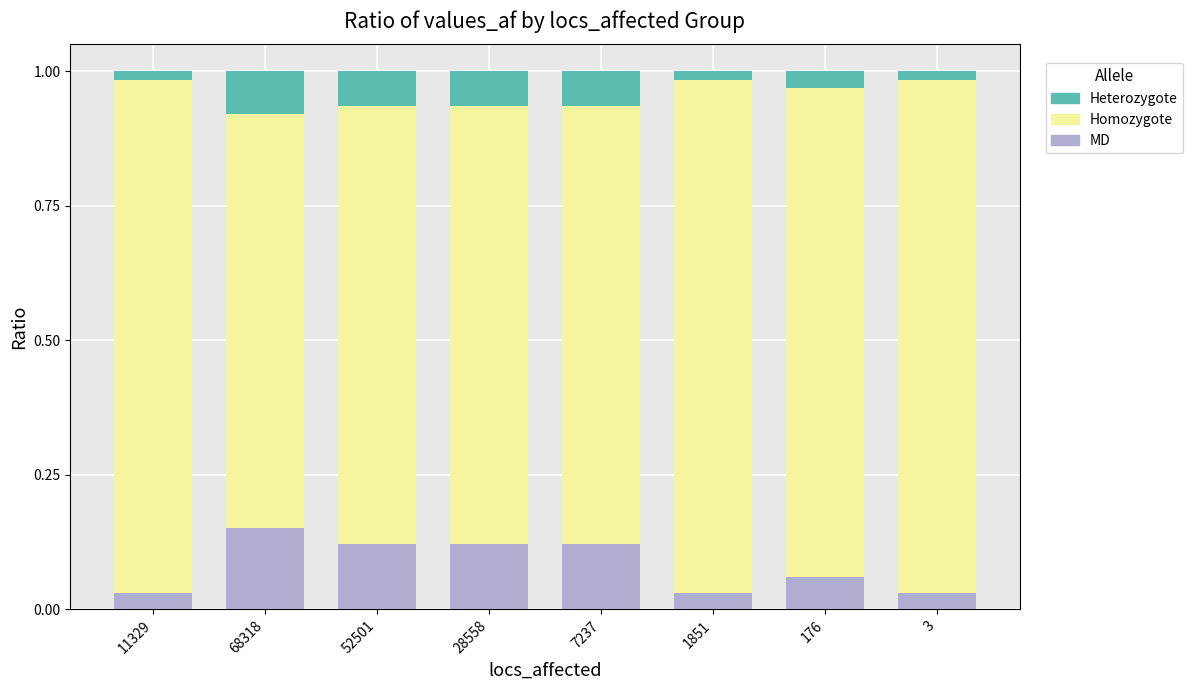

At which label does MD reach its peak?

68318